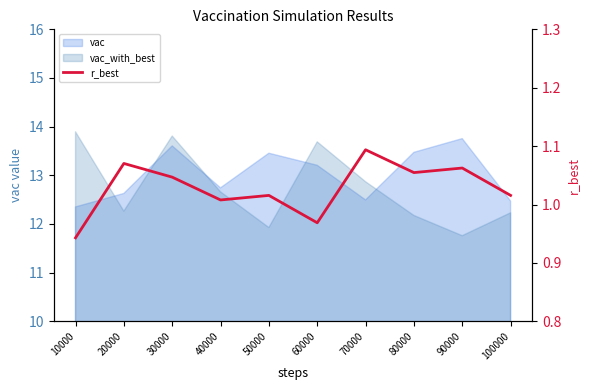

How many data points are less than 1?

2